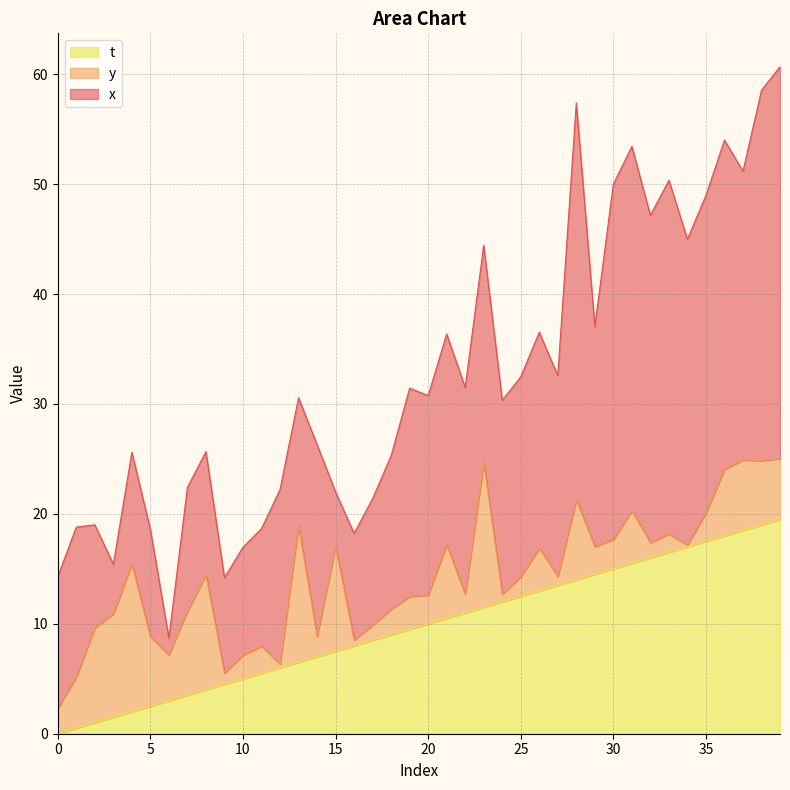

Between 17 and 22, which series saw the biggest shift?

x